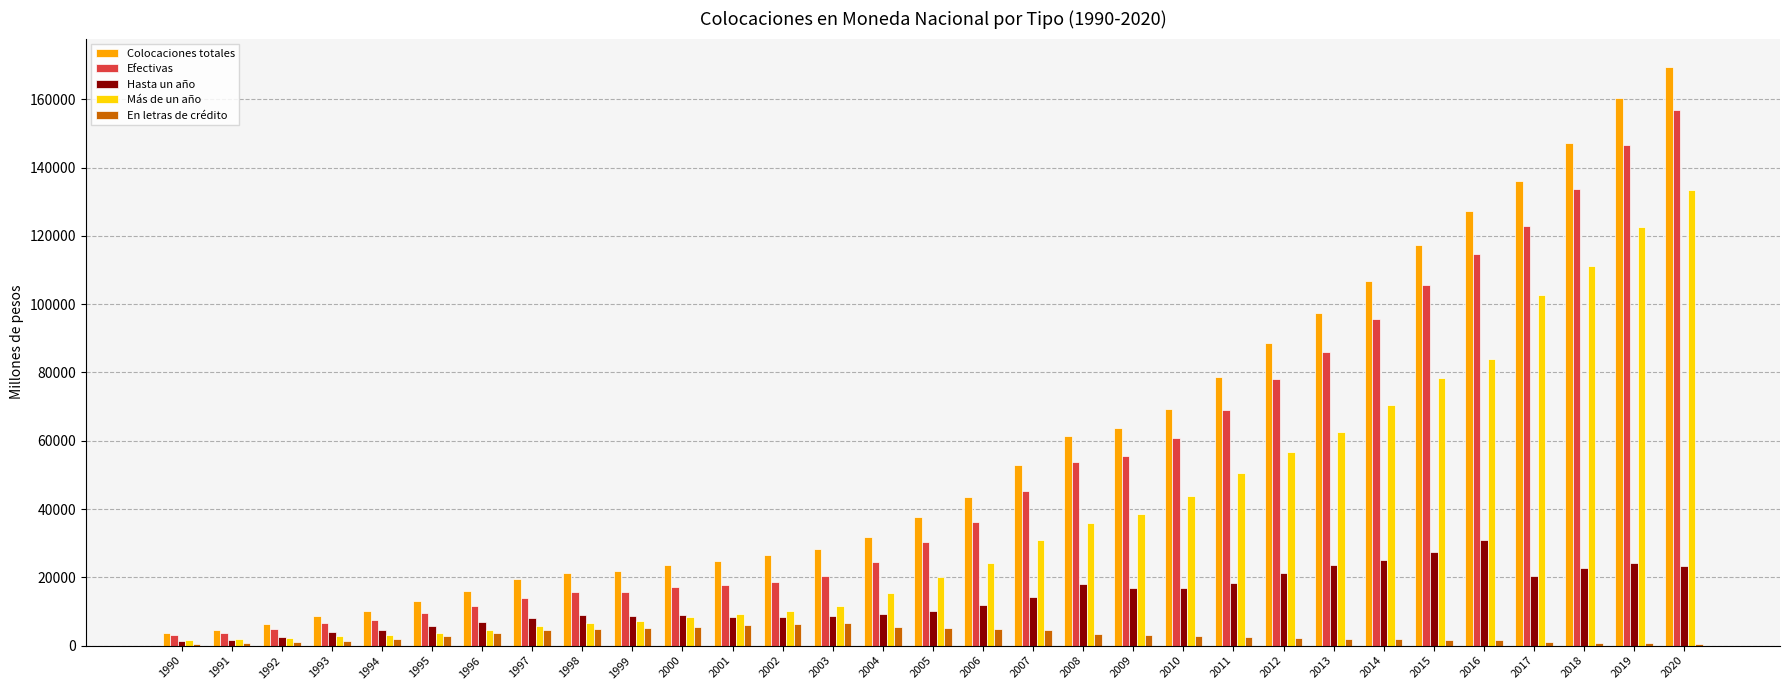

What are all the series names shown in the legend?

Colocaciones totales, Efectivas, Hasta un año, Más de un año, En letras de crédito